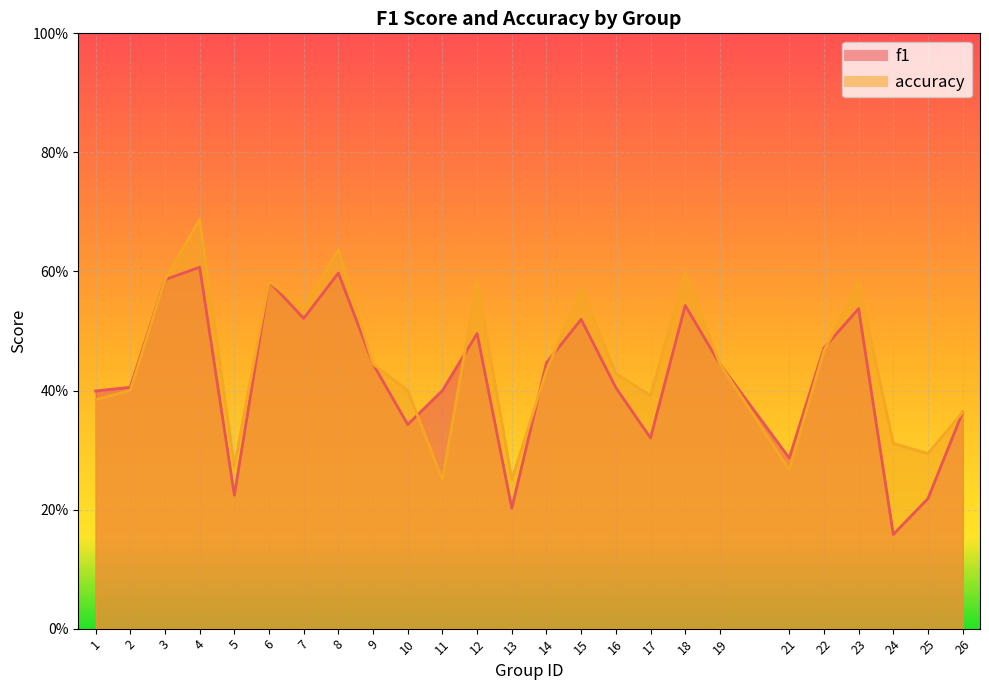

What is the total value across all series at 14?

0.9